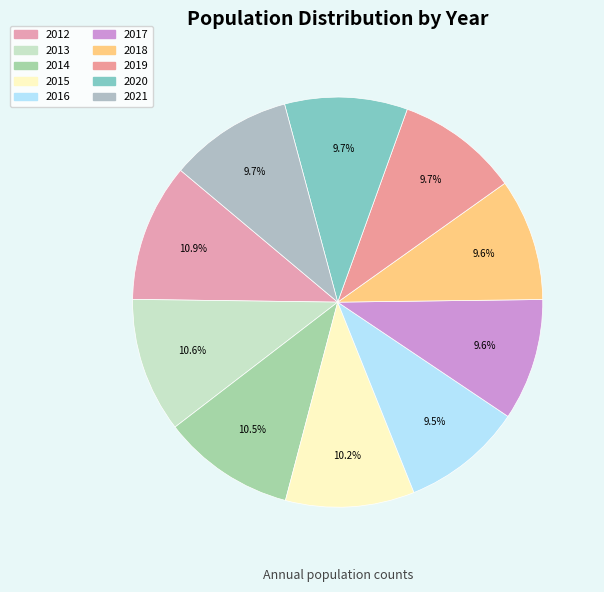

Count the number of slices in the pie.

10